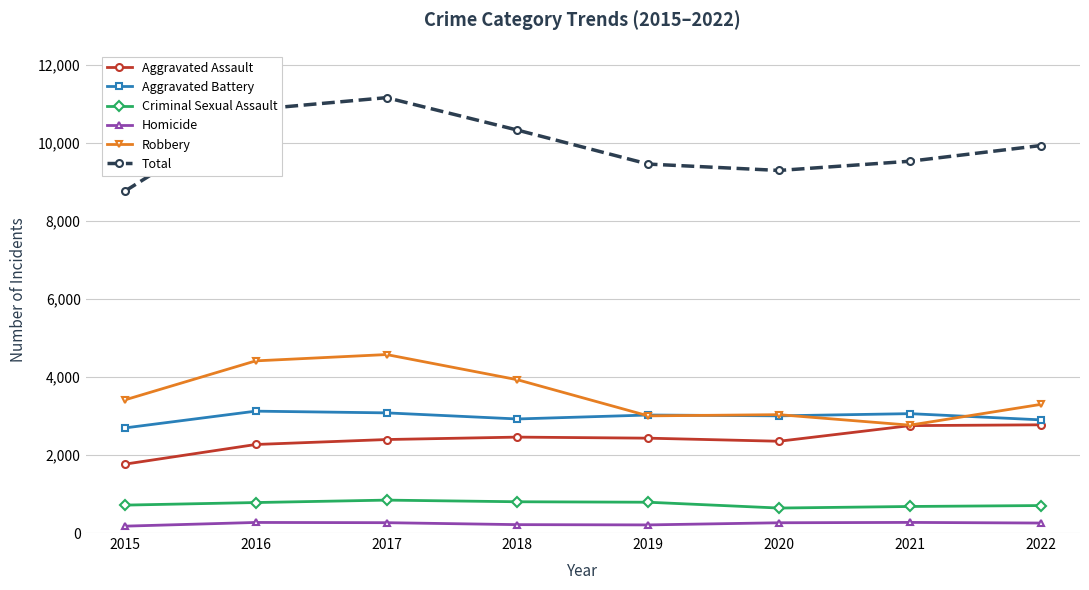

What is the difference between the highest and lowest values at 2018?

10107